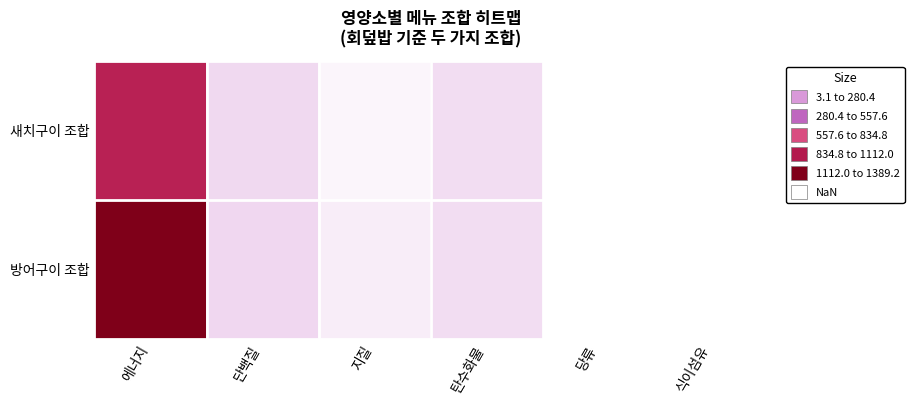

Rank the series at 당류 from lowest to highest value.

방어구이 조합, 새치구이 조합